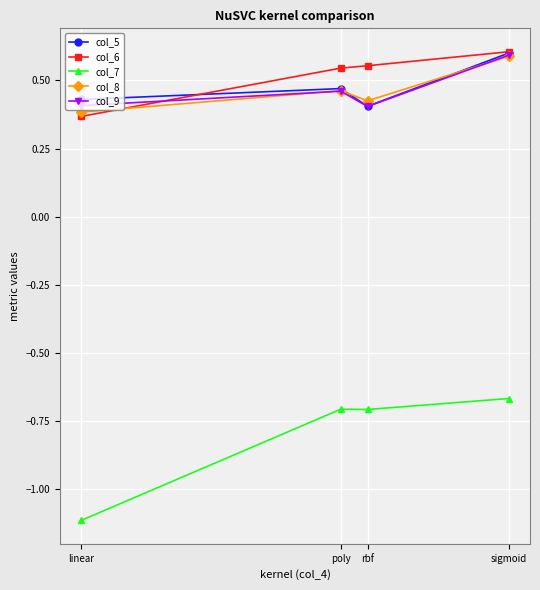

Count the number of data series in this chart.

5